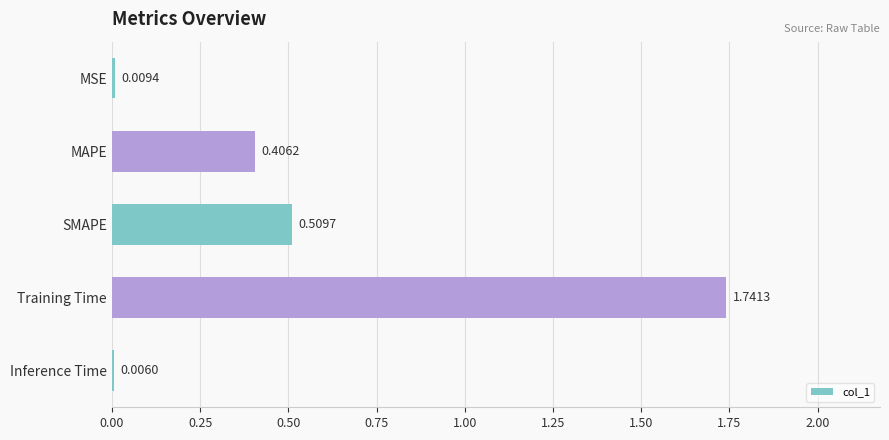

What is the sum of all values?

2.7